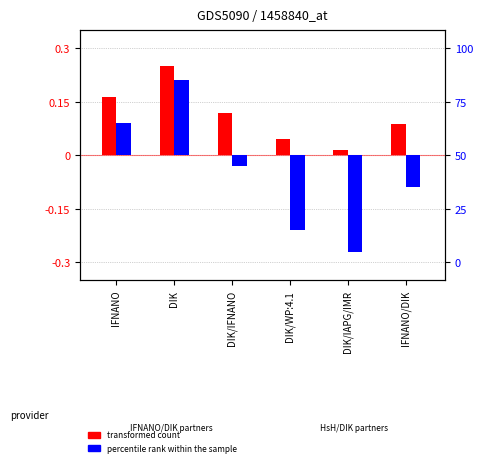

Does the chart contain stacked bars?

No